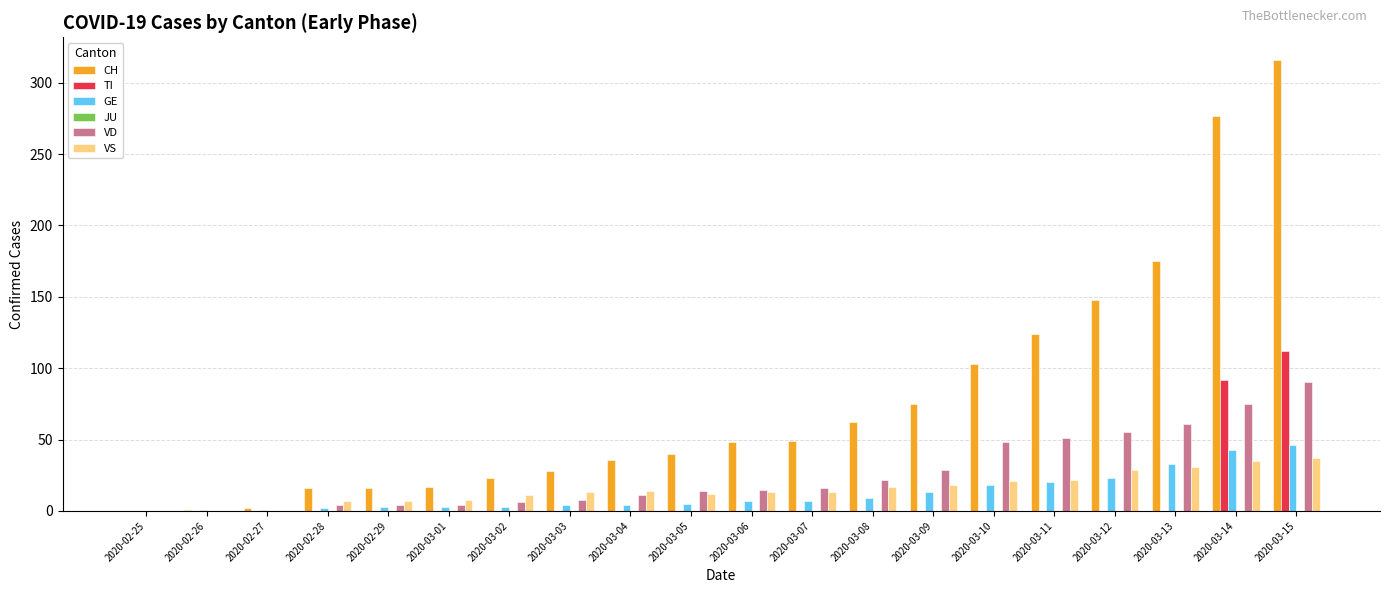

Which series has the largest total across all categories?

CH